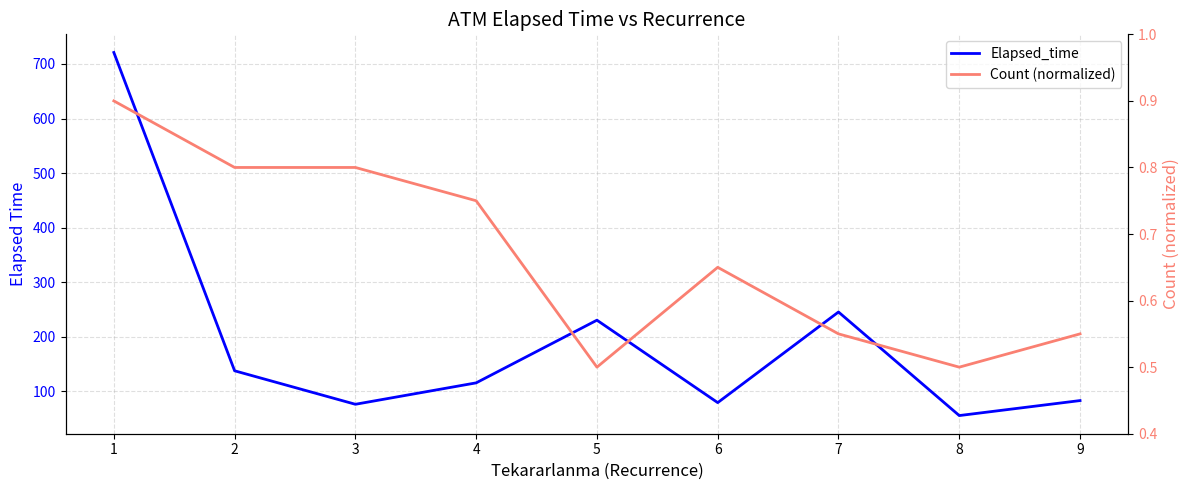

True or false: Elapsed_time and Count (normalized) intersect in this chart.

False